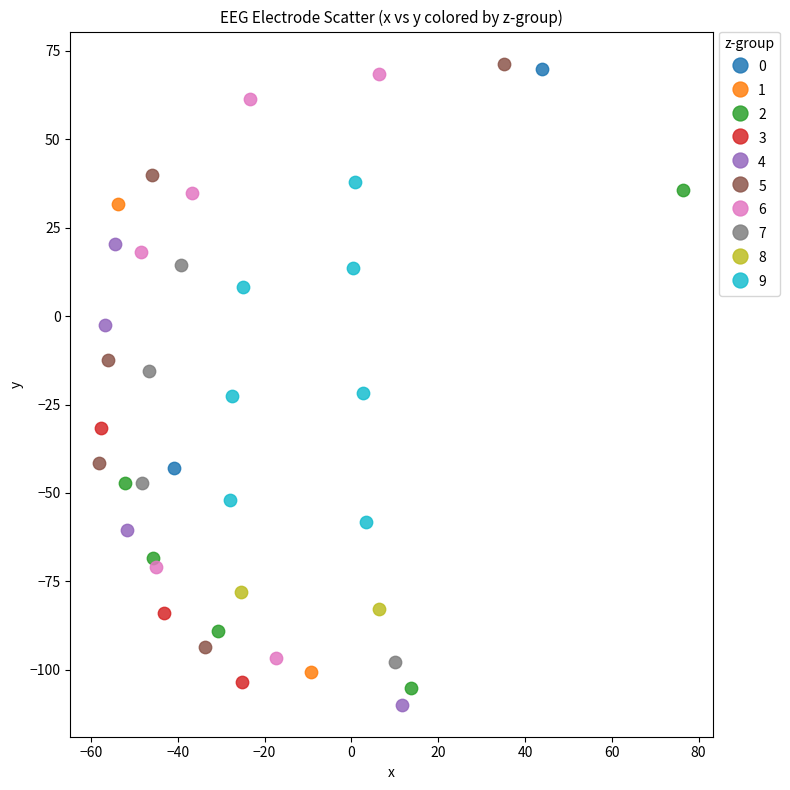

What are all the series names shown in the legend?

0, 1, 2, 3, 4, 5, 6, 7, 8, 9